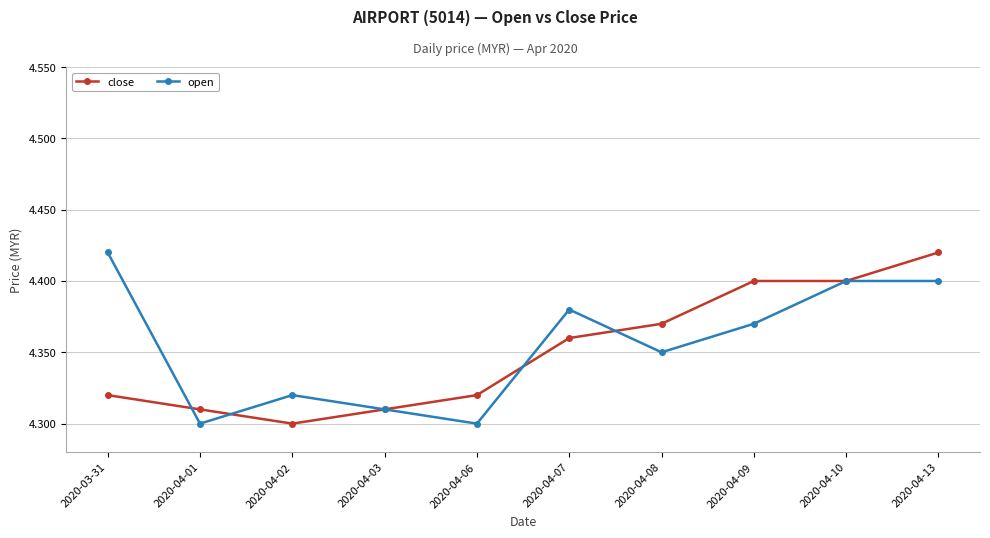

In open, how many points are lower than both neighbors (excluding endpoints)?

3